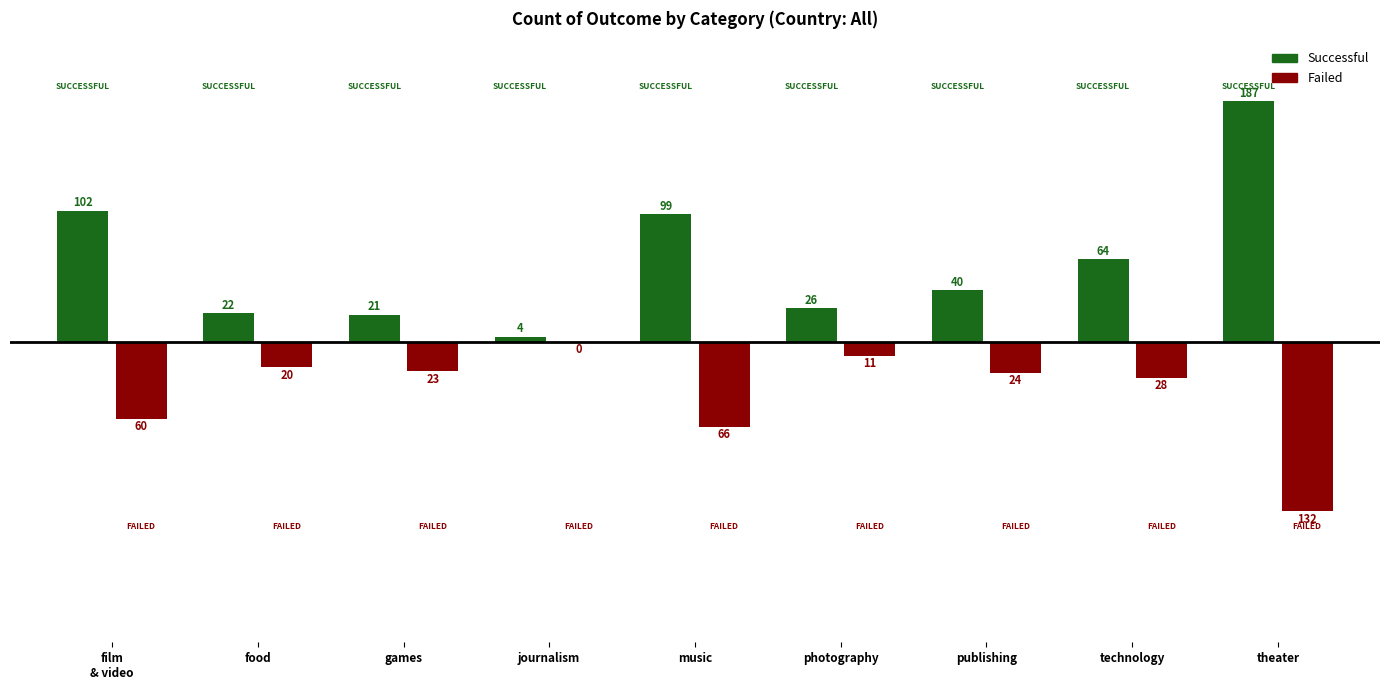

Which category has the highest value across all series?

theater